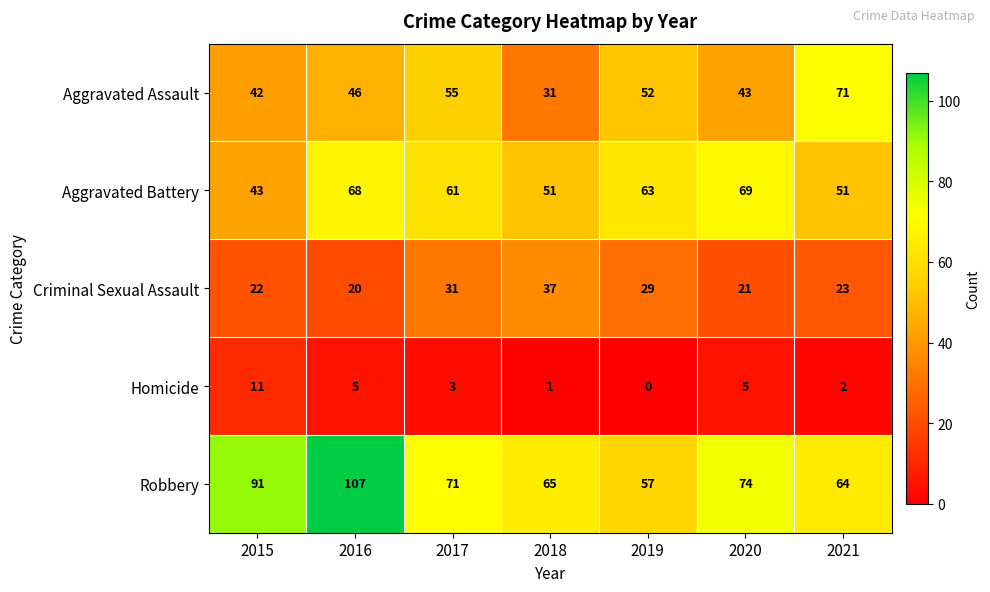

Which label corresponds to the smallest value in the chart?

2019